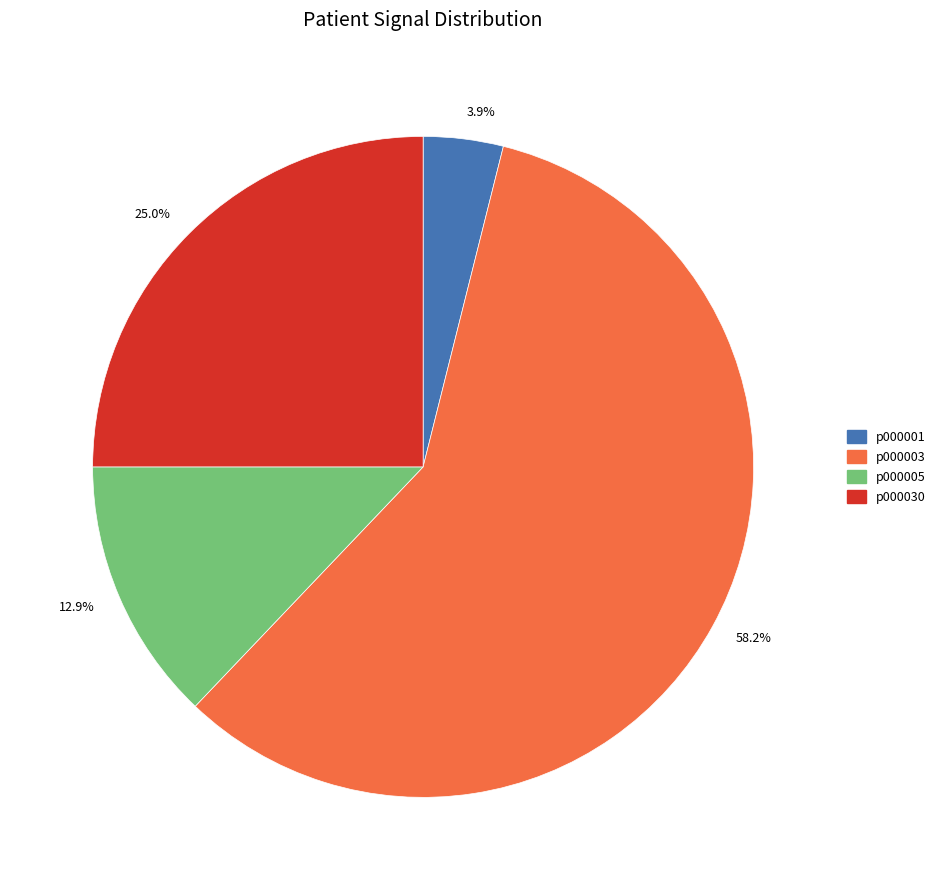

True or false: p000005 accounts for 2% of the total.

False